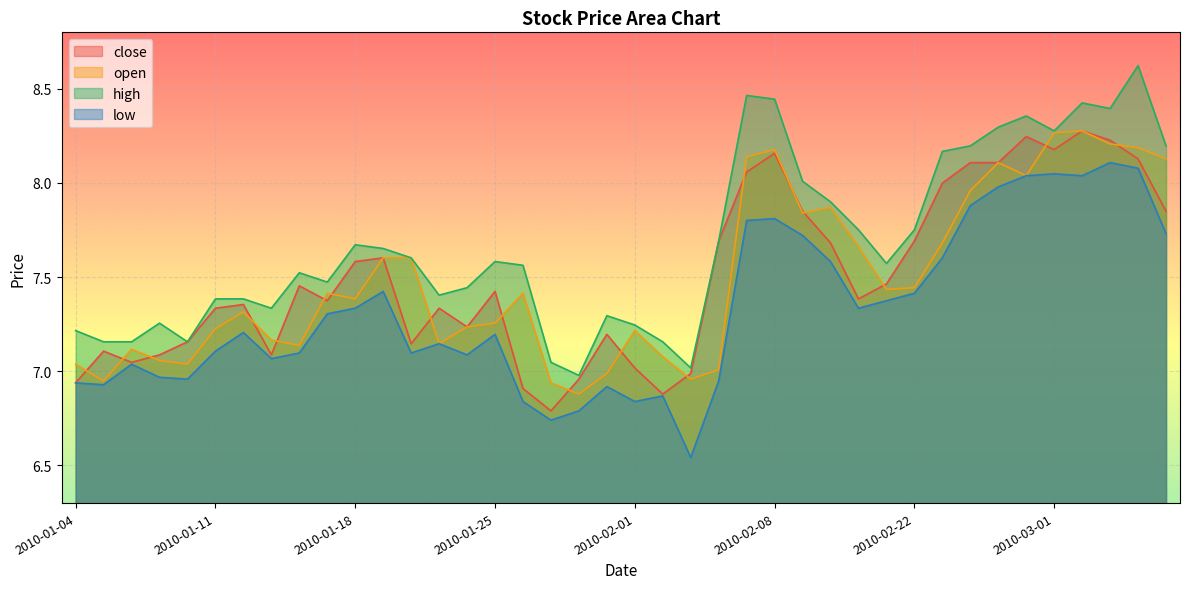

True or false: low has a value of 7.7 at 2010-03-05.

True